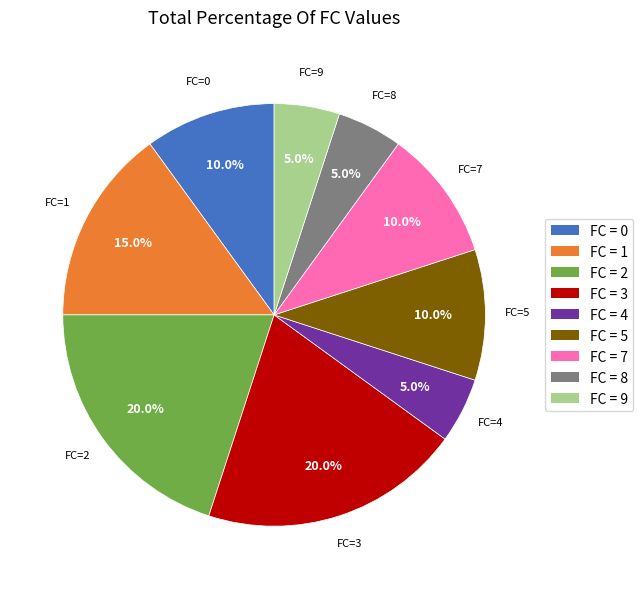

Which has a higher value, FC = 0 or FC = 4?

FC = 0